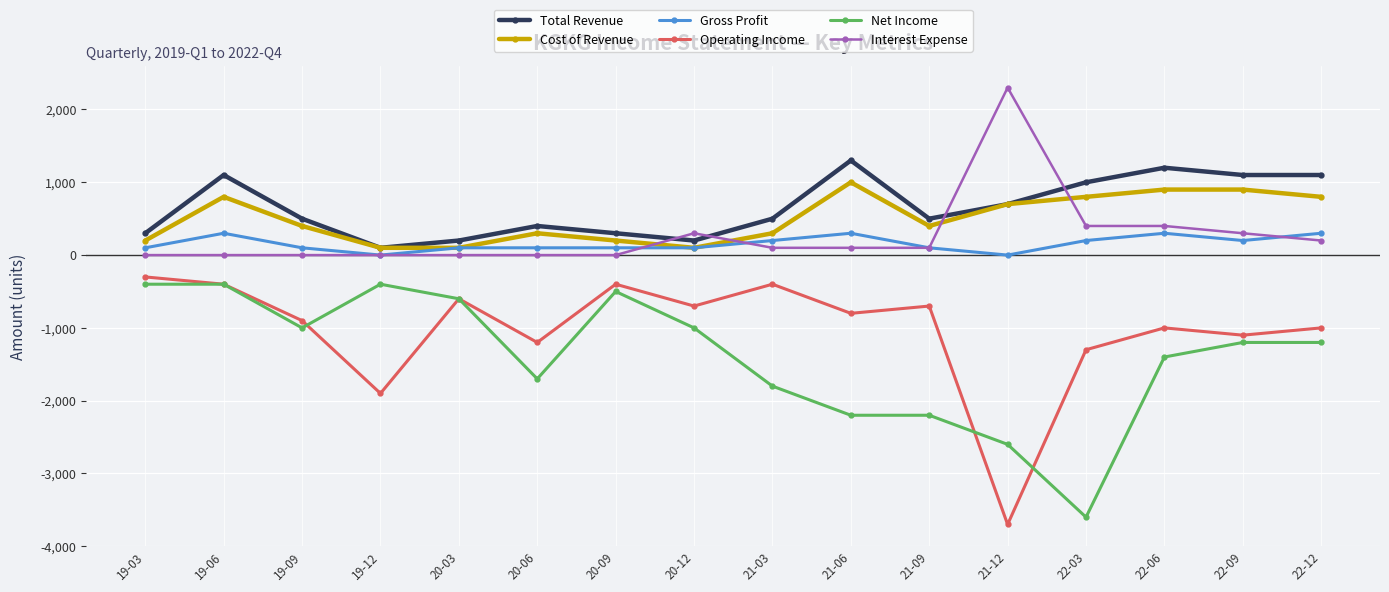

Which series has the largest total across all categories?

Total Revenue